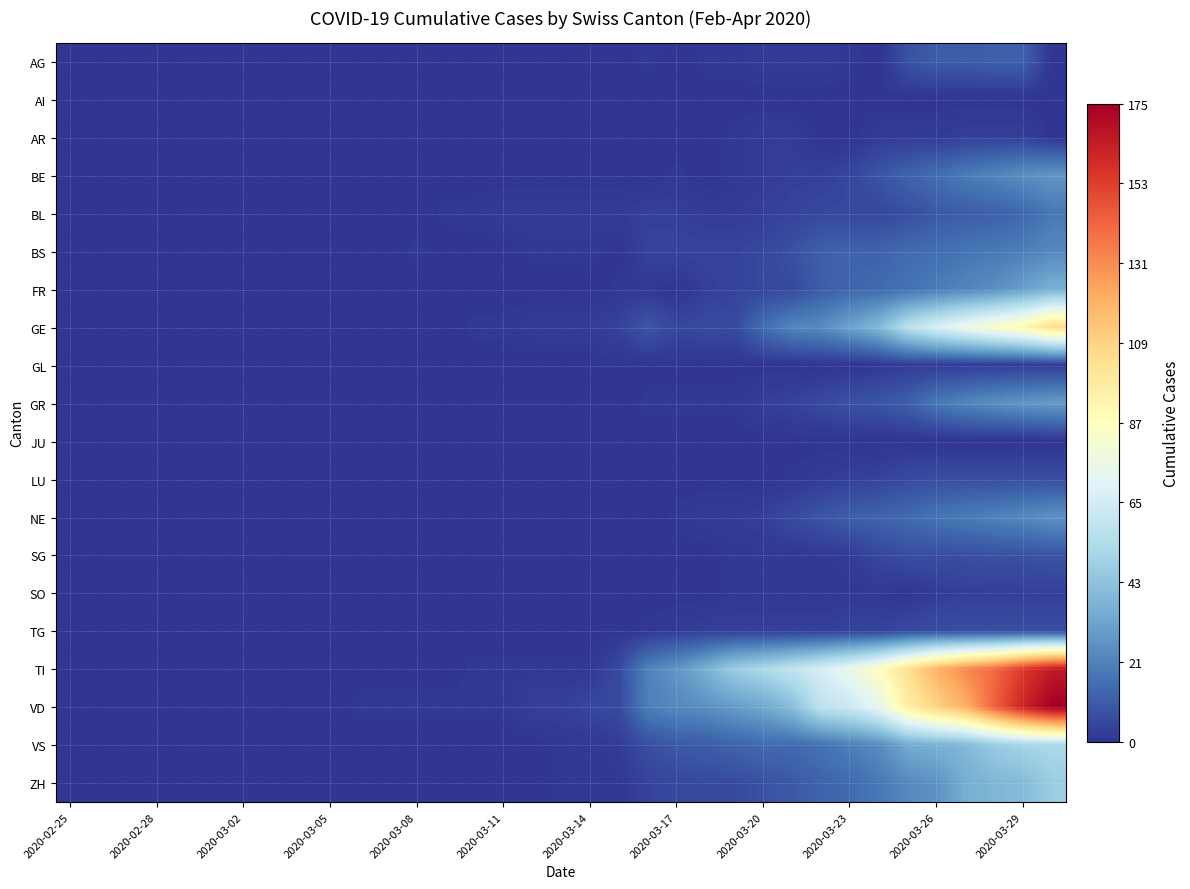

Reading left to right, transcribe all the data shown in this chart.

AG: 0	0	0	0	0	0	0	0	0	0	0	0	0	0	0	0	0	0	0	0	1	0	1	1	2	2	2	1	0	8	11	11	12	12	0
AI: 0	0	0	0	0	0	0	0	0	0	0	0	0	0	0	0	0	0	0	0	0	0	0	0	0	0	0	0	0	0	0	0	0	0	0
AR: 0	0	0	0	0	0	0	0	0	0	0	0	0	0	0	0	0	0	0	0	0	0	0	1	2	2	0	0	2	2	2	3	3	3	0
BE: 0	0	0	0	0	0	0	0	0	0	0	0	0	0	0	0	0	0	0	0	0	1	0	1	2	3	3	5	9	13	16	20	23	26	28
BL: 0	0	0	0	0	0	0	0	0	0	0	0	0	1	1	2	2	2	2	2	3	3	2	2	3	4	5	5	5	7	10	11	12	14	19
BS: 0	0	0	0	0	0	0	0	0	0	0	0	1	0	0	0	1	1	1	0	4	4	4	4	5	8	12	13	13	15	16	18	19	21	24
FR: 0	0	0	0	0	0	0	0	0	0	0	0	0	0	0	0	0	0	0	1	1	0	3	4	5	6	11	14	15	17	20	23	26	31	37
GE: 0	0	0	0	0	0	0	0	0	0	0	0	0	0	1	1	2	2	2	4	9	5	6	6	16	23	25	32	40	58	68	77	85	92	106
GL: 0	0	0	0	0	0	0	0	0	0	0	0	0	0	0	0	0	0	0	0	0	0	0	0	0	0	0	0	1	2	2	2	2	2	2
GR: 0	0	0	0	0	0	0	0	0	0	0	0	0	0	0	0	0	0	0	0	1	1	1	1	3	4	6	8	9	12	19	23	26	28	30
JU: 0	0	0	0	0	0	0	0	0	0	0	0	0	0	0	0	0	0	0	0	0	0	0	0	0	0	0	0	0	0	0	0	0	0	0
LU: 0	0	0	0	0	0	0	0	0	0	0	0	0	0	0	0	0	0	0	0	0	0	0	0	0	1	2	3	4	6	7	7	7	7	7
NE: 0	0	0	0	0	0	0	0	0	0	0	0	0	0	0	0	0	0	0	0	0	1	2	2	3	6	9	12	13	15	18	20	22	24	27
SG: 0	0	0	0	0	0	0	0	0	0	0	0	0	0	0	0	0	0	0	0	0	0	0	1	1	1	1	2	5	7	7	7	8	8	9
SO: 0	0	0	0	0	0	0	0	0	0	0	0	0	0	0	0	0	0	0	0	0	0	0	1	1	1	1	1	1	0	2	3	3	3	3
TG: 0	0	0	0	0	0	0	0	0	0	0	0	0	0	0	0	0	0	0	0	1	2	3	3	3	3	3	4	4	6	7	7	7	7	7
TI: 0	0	0	0	0	0	0	0	0	0	0	0	0	0	1	1	1	1	1	6	22	28	37	48	53	60	67	76	87	105	120	132	141	155	165
VD: 0	0	0	0	0	0	0	0	0	0	1	1	1	1	1	1	3	3	5	6	21	24	26	30	34	42	59	63	74	97	110	121	143	162	175
VS: 0	0	0	0	0	0	0	0	0	0	0	0	0	0	0	0	0	1	1	2	7	10	11	13	15	15	17	21	25	35	37	40	47	51	53
ZH: 0	0	0	0	0	0	0	0	0	0	0	0	0	0	0	0	0	1	1	1	4	5	6	6	8	10	13	15	19	24	27	36	39	41	48